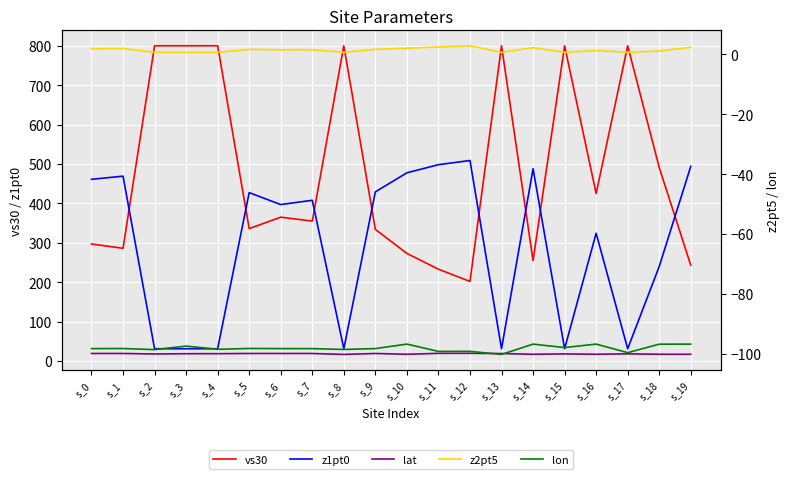

Is it true that z2pt5 equals 1.0 at s_15?

False